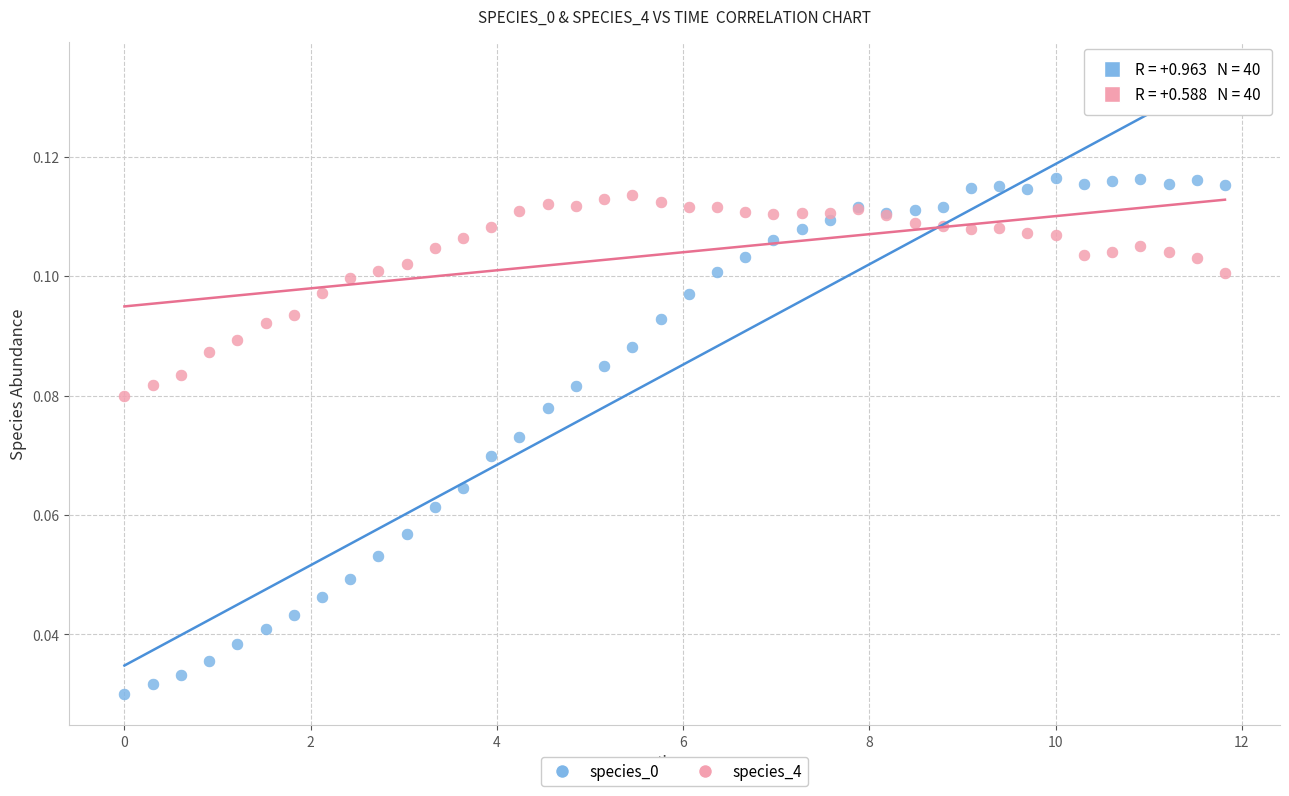

What is the X range (max minus min) for the scatter plot?

11.8